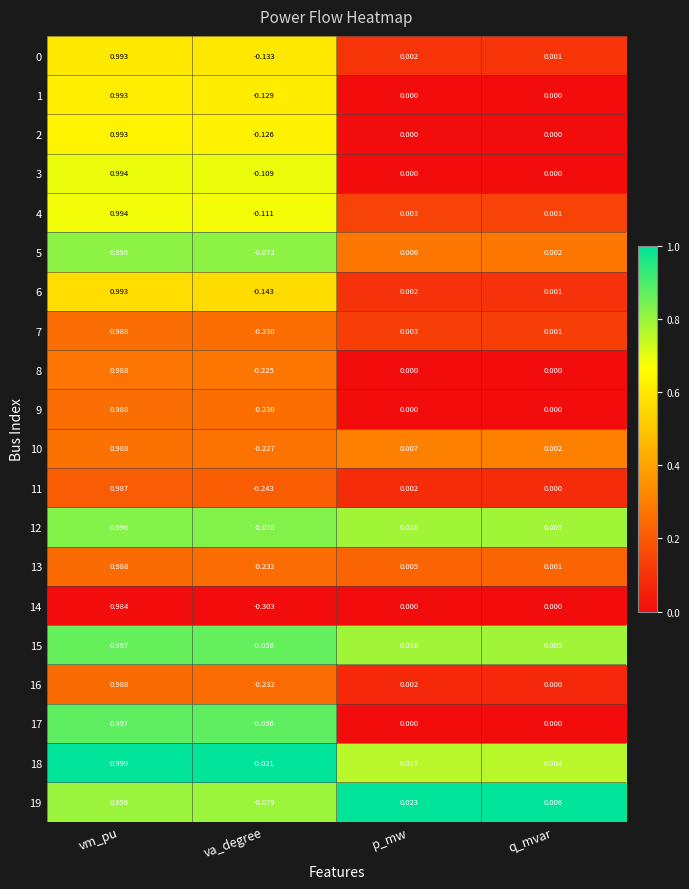

At which label does 3 reach its minimum?

va_degree